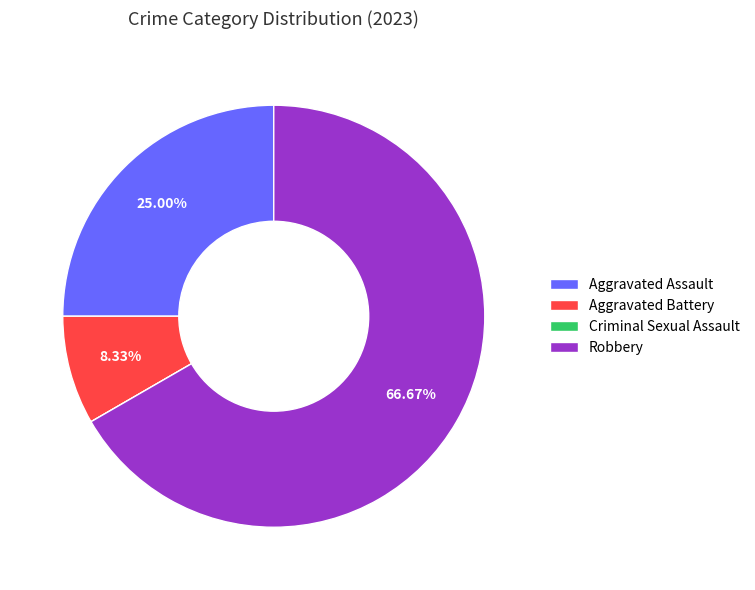

Is the sum of Aggravated Assault and Aggravated Battery greater than half?

No